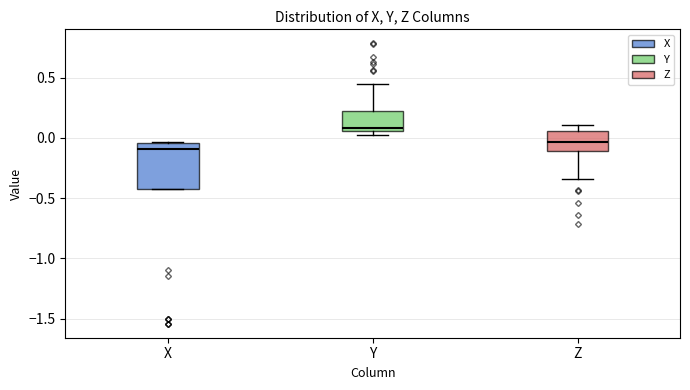

Reading left to right, read every box against the y-axis: the position of its median line, the range the box covers, and the ends of its whiskers. The values are not printed on the chart, so give them approximately, as read against the axis.

X: median -0.10, box -0.45 to -0.05, whiskers -0.45 to -0.05
Y: median 0.10, box 0.05 to 0.20, whiskers 0.05 (just below the box's lower edge) to 0.45
Z: median -0.05, box -0.10 to 0.05, whiskers -0.35 to 0.10